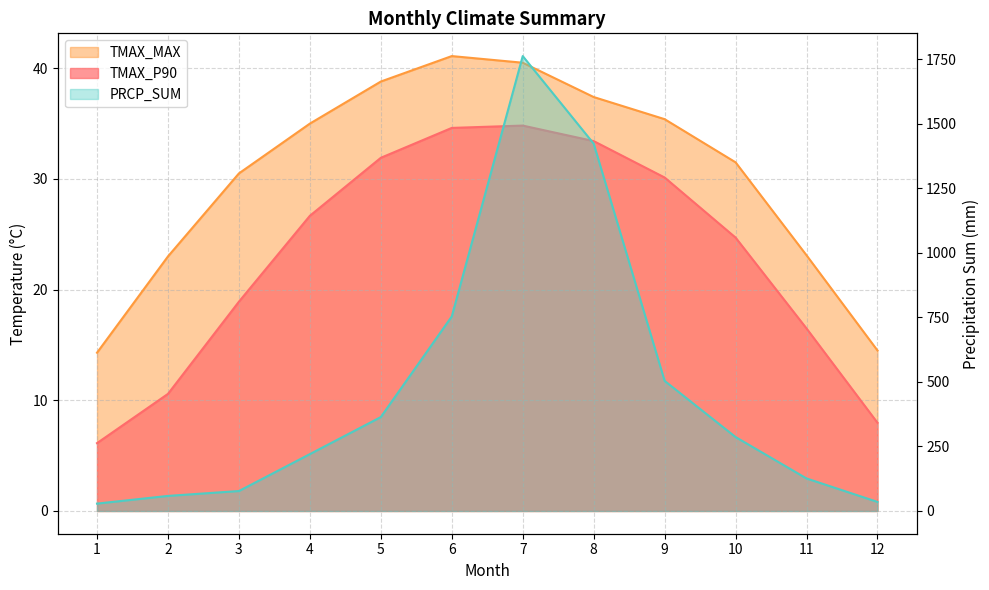

What is the difference between the TMAX_P90 values at 11 and 1?

10.4